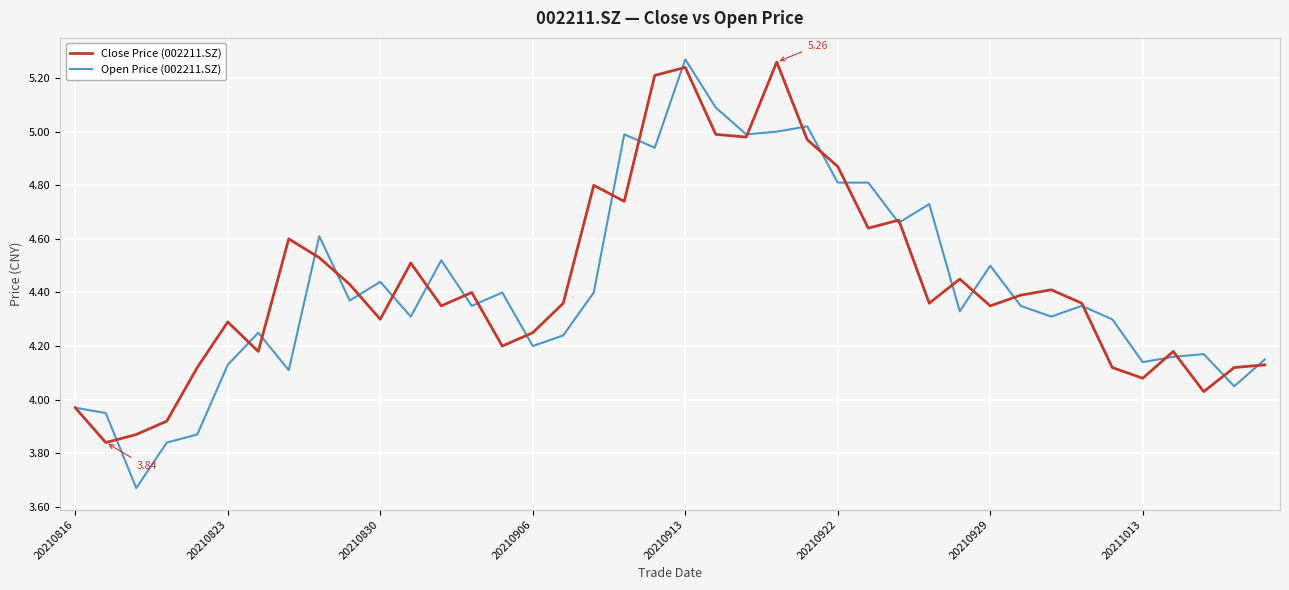

Is this an area chart (filled region under the line)?

No